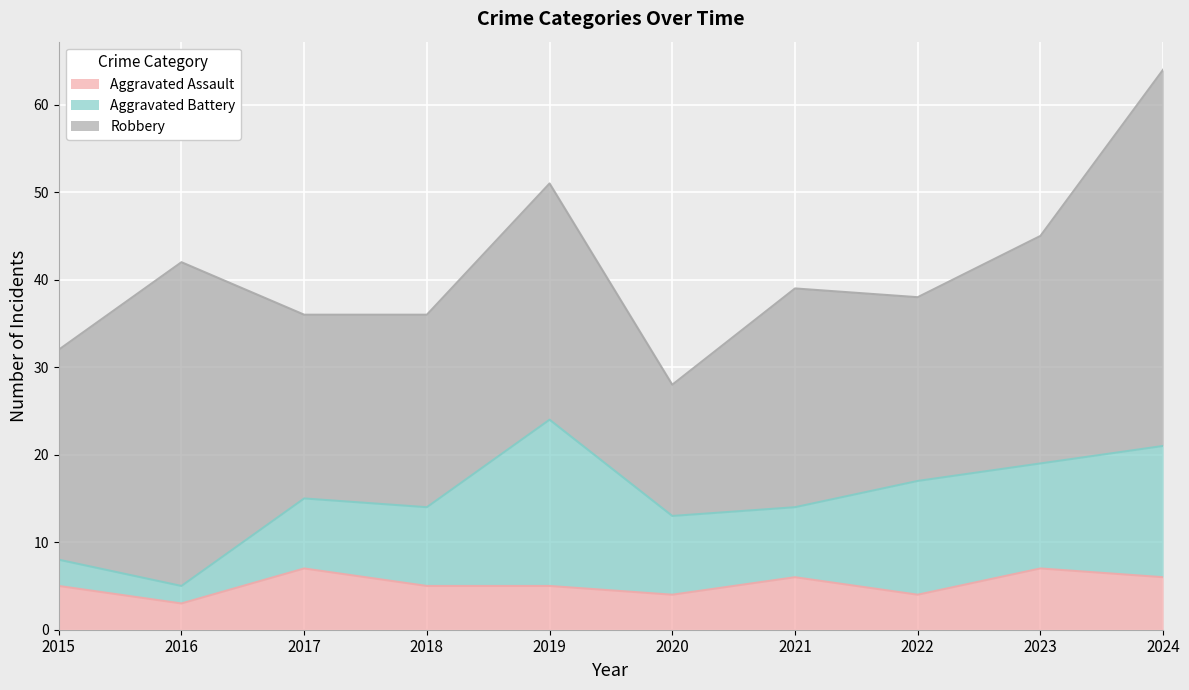

Rank the series by their average value, from highest to lowest.

Robbery, Aggravated Battery, Aggravated Assault